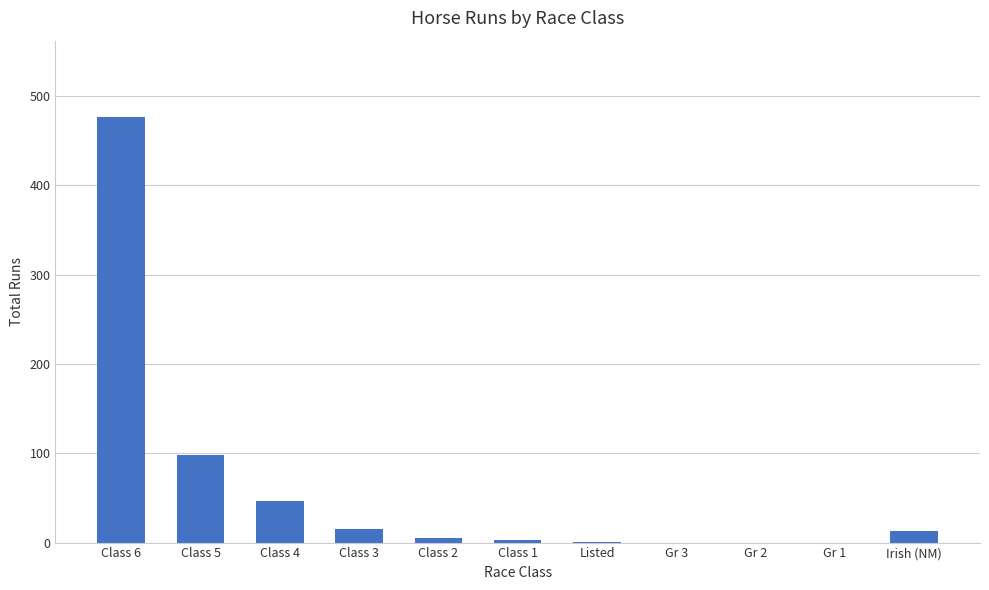

Are the bars horizontal?

No